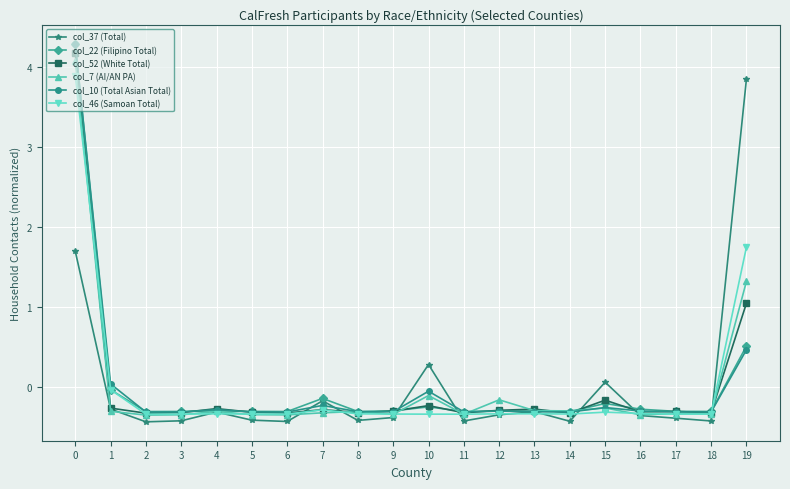

What are all the series names shown in the legend?

col_37 (Total), col_22 (Filipino Total), col_52 (White Total), col_7 (AI/AN PA), col_10 (Total Asian Total), col_46 (Samoan Total)